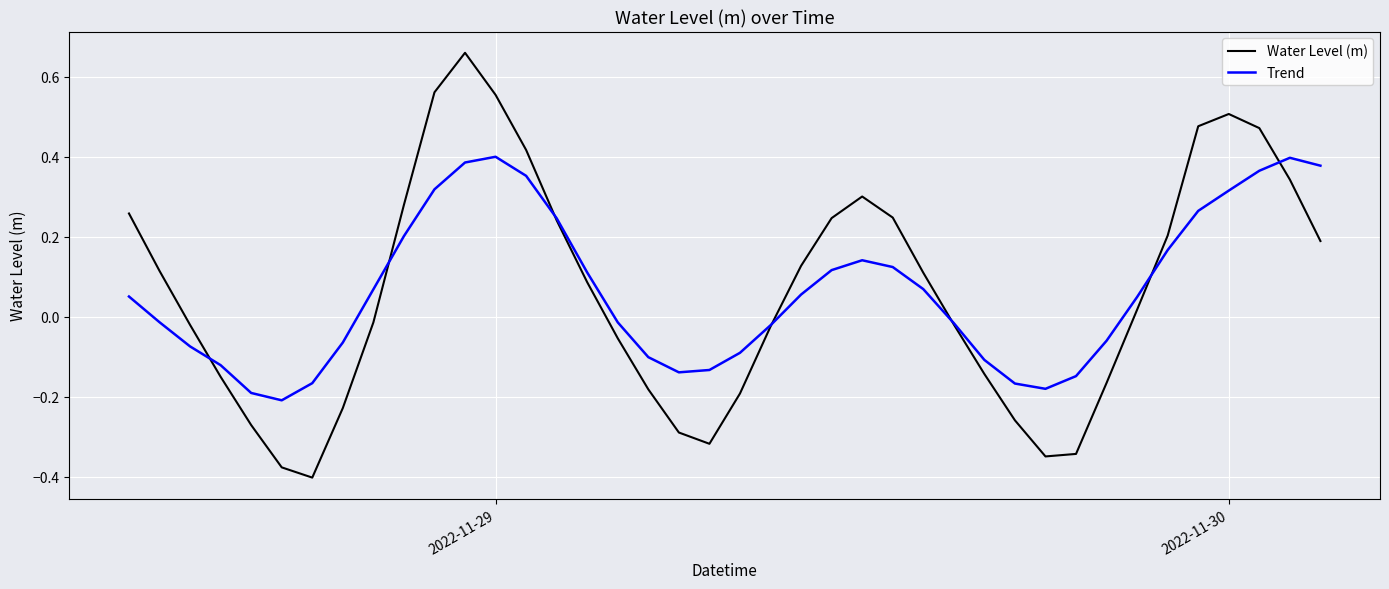

At how many categories does at least one series exceed 0?

22